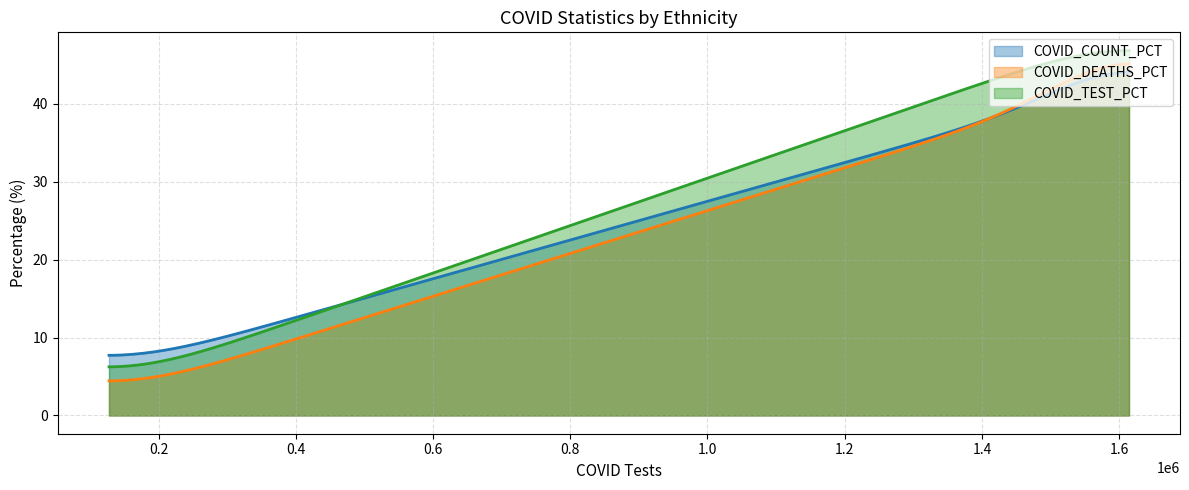

True or false: COVID_TEST_PCT and COVID_DEATHS_PCT intersect in this chart.

False